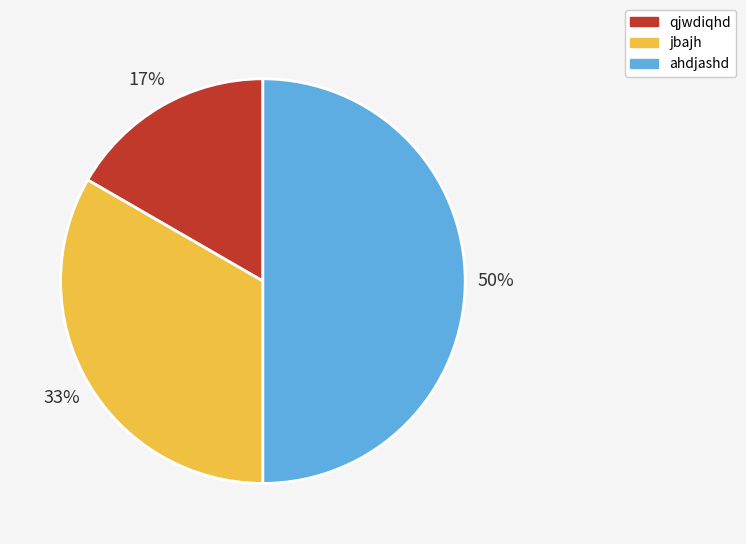

Count the number of slices in the pie.

3